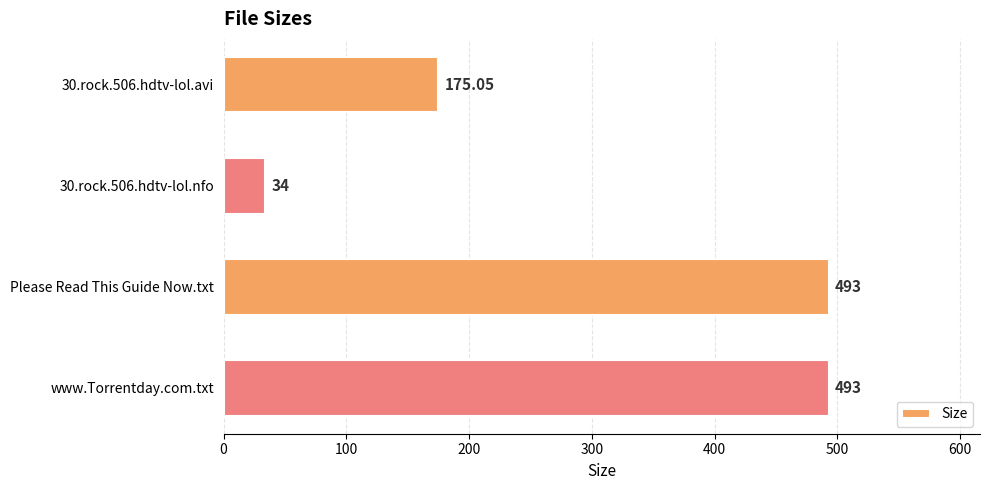

What is the label of the 2nd bar from the bottom?

Please Read This Guide Now.txt